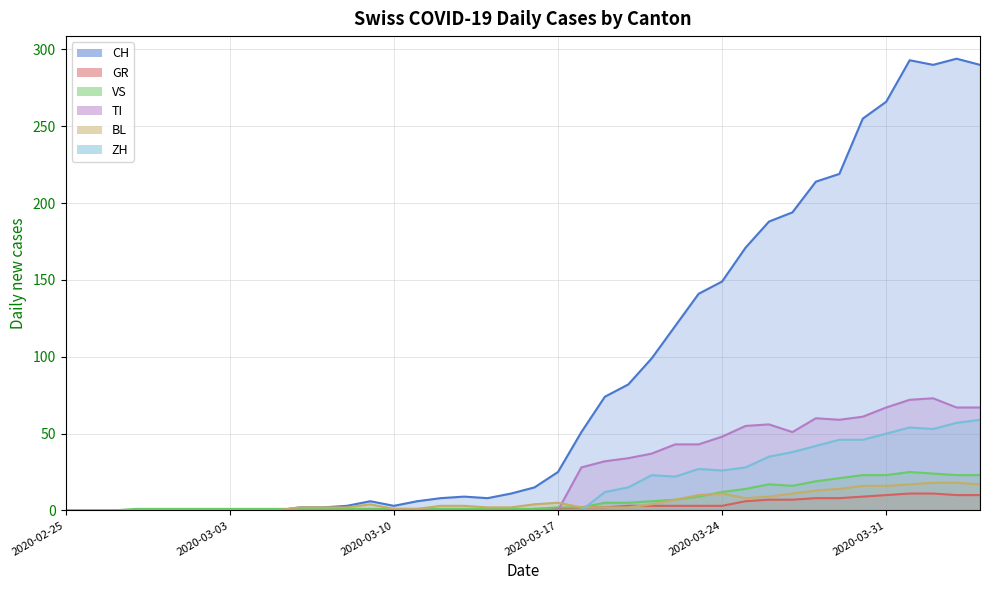

Which series ends up on top after the final intersection of TI and BL?

TI